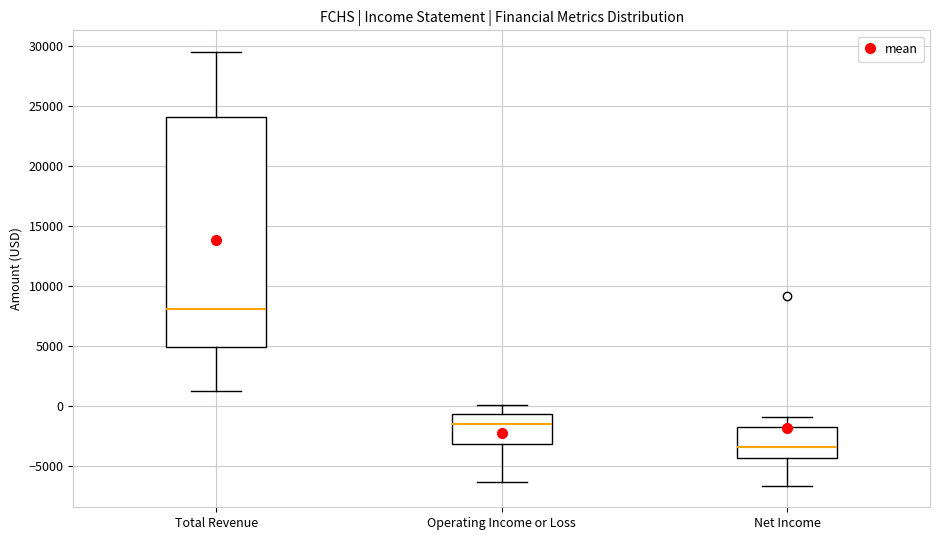

Reading left to right, read every box against the y-axis: the position of its median line, the range the box covers, and the ends of its whiskers. The values are not printed on the chart, so give them approximately, as read against the axis.

Total Revenue: median 8000, box 5000 to 24000, whiskers 1500 to 29500
Operating Income or Loss: median -1500, box -3000 to -500, whiskers -6500 to 0
Net Income: median -3500, box -4500 to -1500, whiskers -6500 to -1000